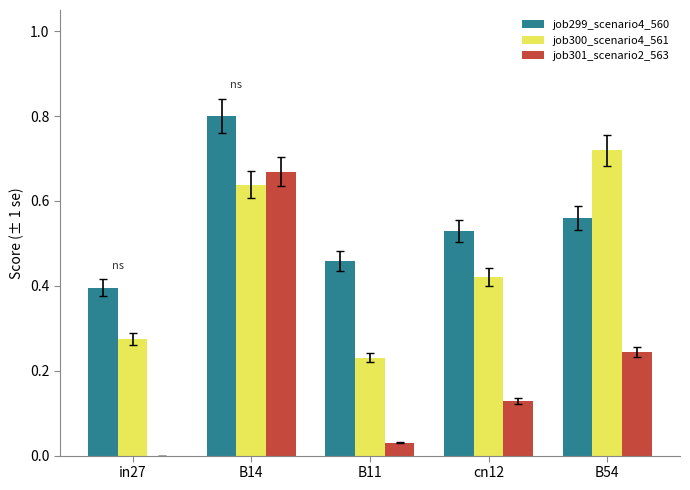

Which series changed the most between B14 and cn12?

job301_scenario2_563